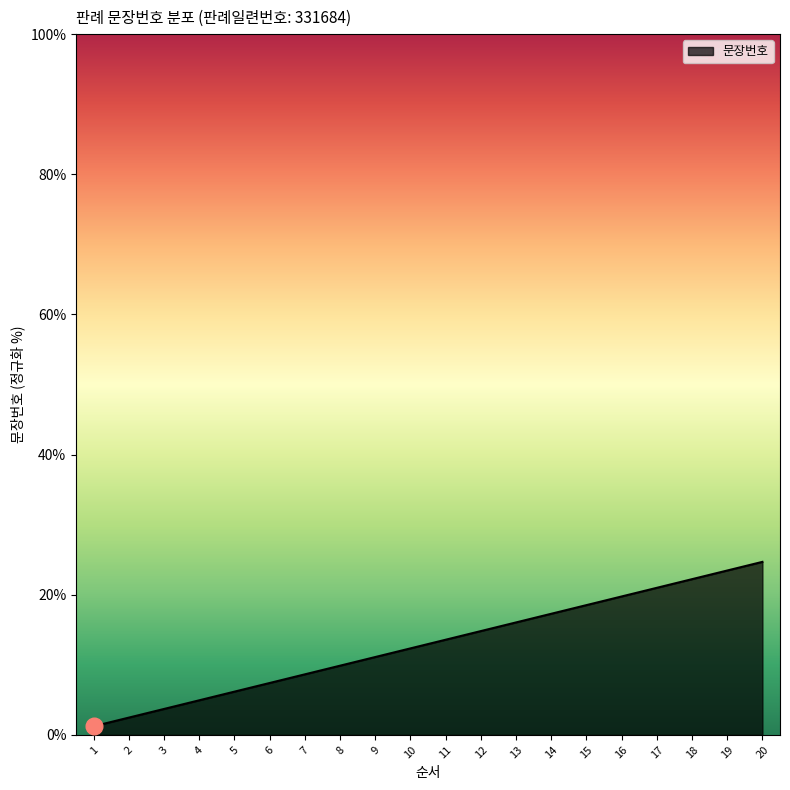

What is the minimum value shown in the chart?

1.2